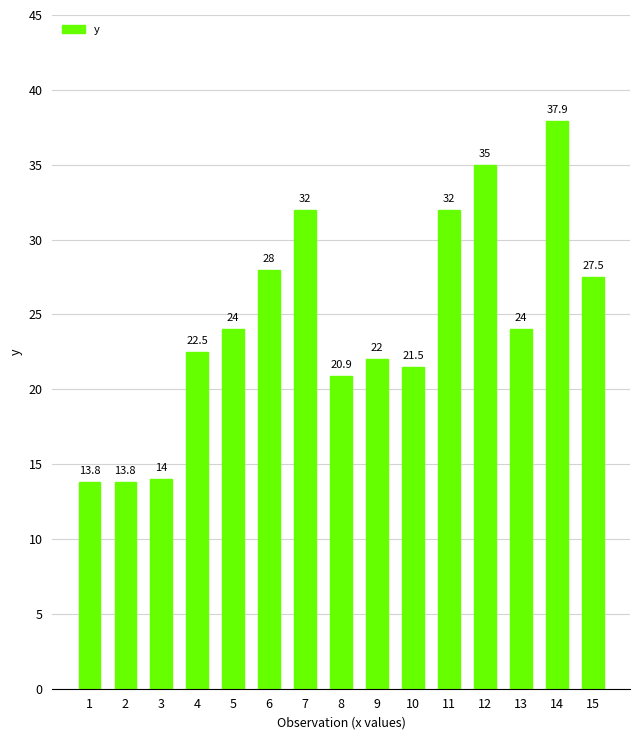

True or false: the data shows 42.2 at 7.

False